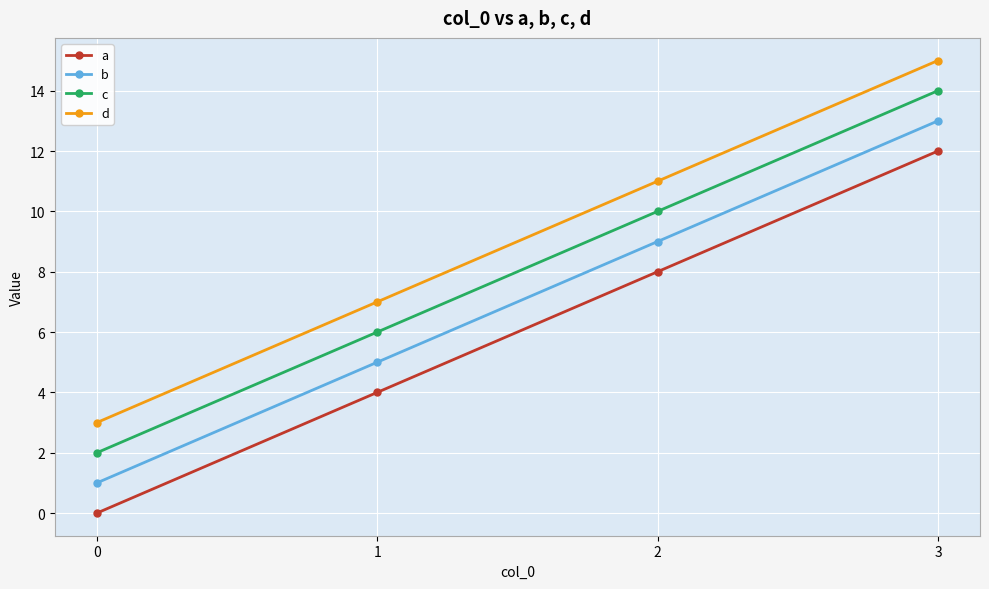

What is the difference between the second highest and second lowest values in the b series?

4